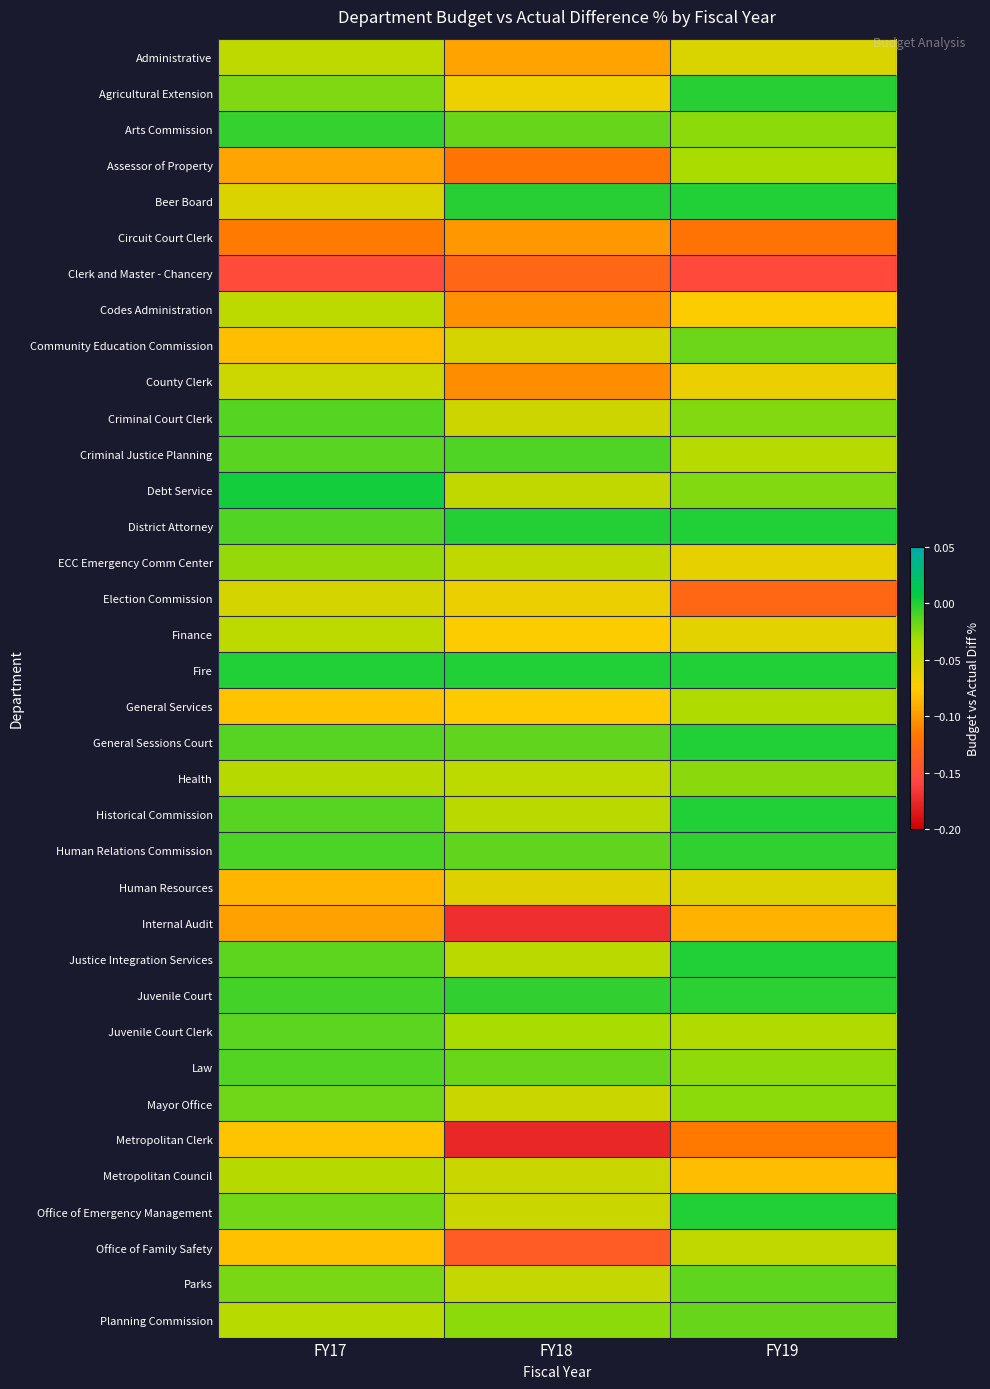

How many series are shown in this chart?

36